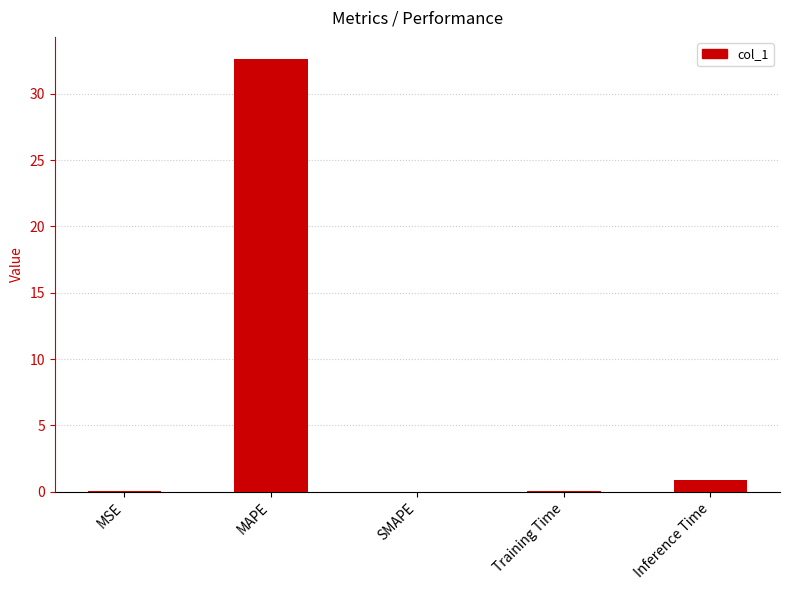

Is it true that the value at MAPE is 52.5?

False